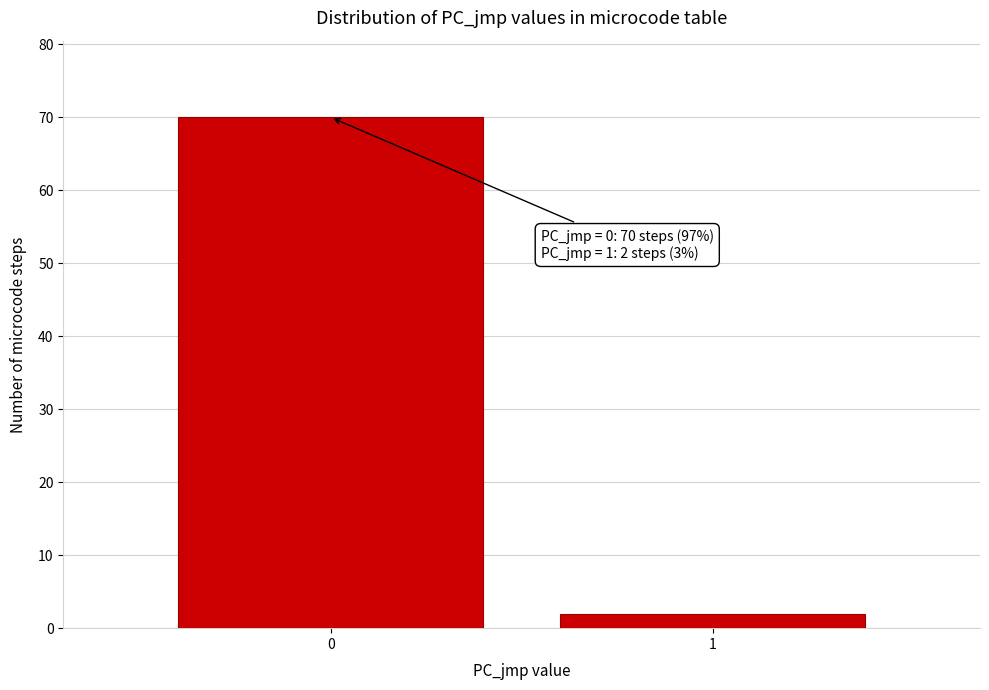

Reading left to right, extract all data points from this chart.

70	2